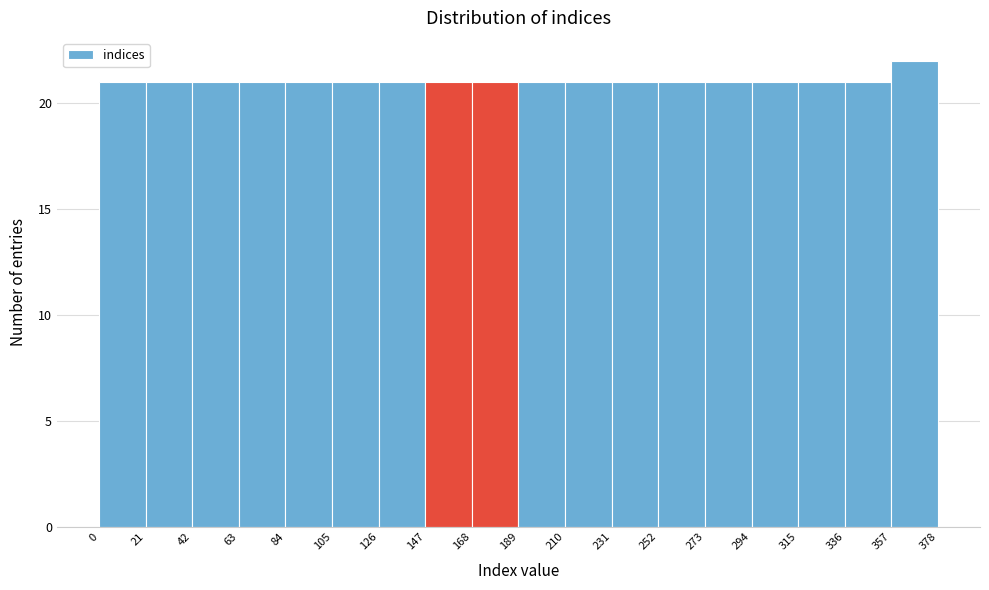

Which range on the x-axis has the tallest bar?

357 to 378